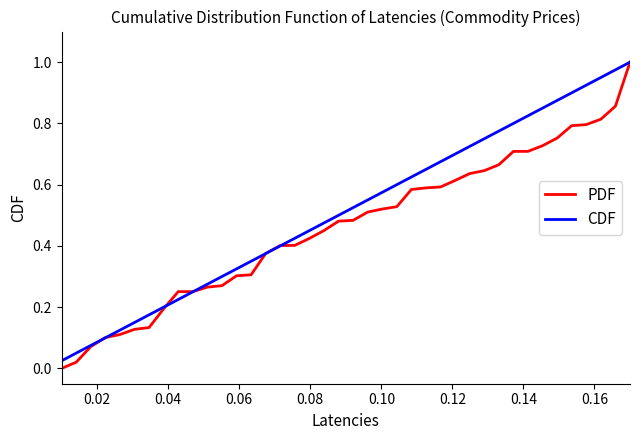

Does the chart display data point markers on the line(s)?

No